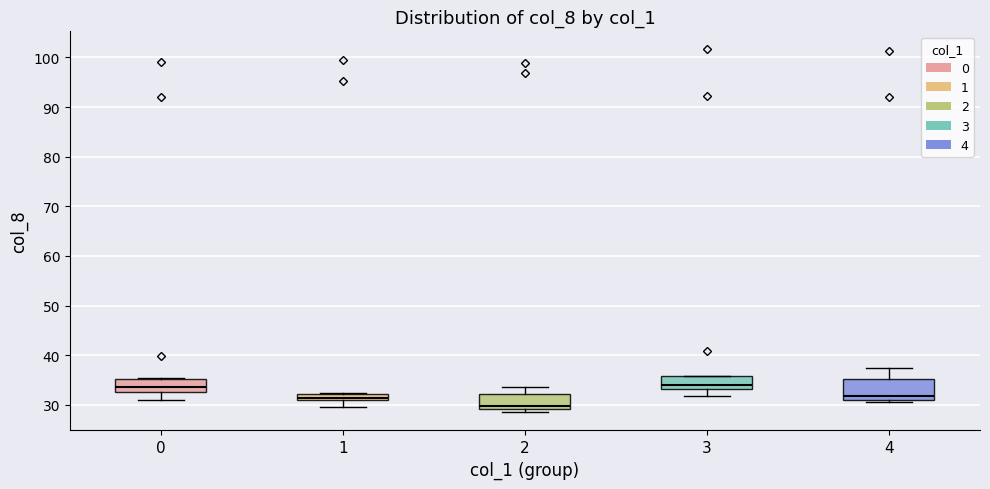

Comparing the boxes themselves (not the whiskers), which one is the tallest?

4